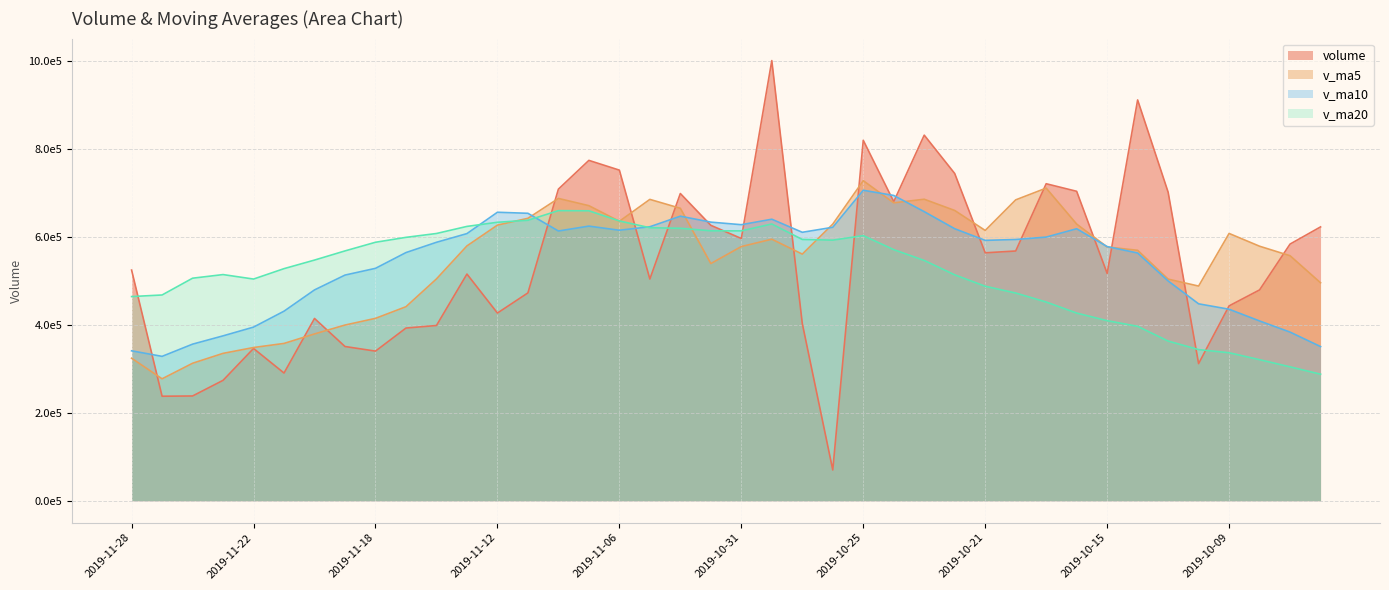

What is the lowest value of the v_ma20 series?

287960.9